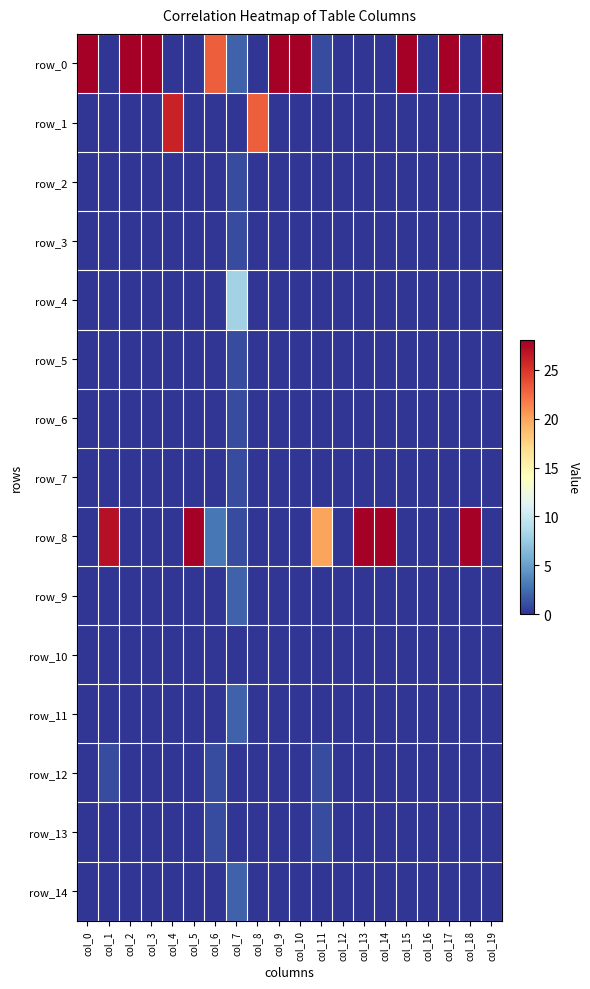

Reading right to left, list all the values displayed in this chart.

row_0: 28	0	28	0	28	0	0	0	1	28	28	0	2	23	0	0	28	28	0	28
row_1: 0	0	0	0	0	0	0	0	0	0	0	23	0	0	0	26	0	0	0	0
row_2: 0	0	0	0	0	0	0	0	0	0	0	0	1	0	0	0	0	0	0	0
row_3: 0	0	0	0	0	0	0	0	0	0	0	0	1	0	0	0	0	0	0	0
row_4: 0	0	0	0	0	0	0	0	0	0	0	0	8	0	0	0	0	0	0	0
row_5: 0	0	0	0	0	0	0	0	0	0	0	0	1	0	0	0	0	0	0	0
row_6: 0	0	0	0	0	0	0	0	0	0	0	0	1	0	0	0	0	0	0	0
row_7: 0	0	0	0	0	0	0	0	0	0	0	0	1	0	0	0	0	0	0	0
row_8: 0	28	0	0	0	28	28	0	20	0	0	0	1	3	28	0	0	0	27	0
row_9: 0	0	0	0	0	0	0	0	0	0	0	0	2	0	0	0	0	0	0	0
row_10: 0	0	0	0	0	0	0	0	0	0	0	0	0	0	0	0	0	0	0	0
row_11: 0	0	0	0	0	0	0	0	0	0	0	0	2	0	0	0	0	0	0	0
row_12: 0	0	0	0	0	0	0	0	1	0	0	0	0	1	0	0	0	0	1	0
row_13: 0	0	0	0	0	0	0	0	1	0	0	0	0	1	0	0	0	0	0	0
row_14: 0	0	0	0	0	0	0	0	0	0	0	0	2	0	0	0	0	0	0	0